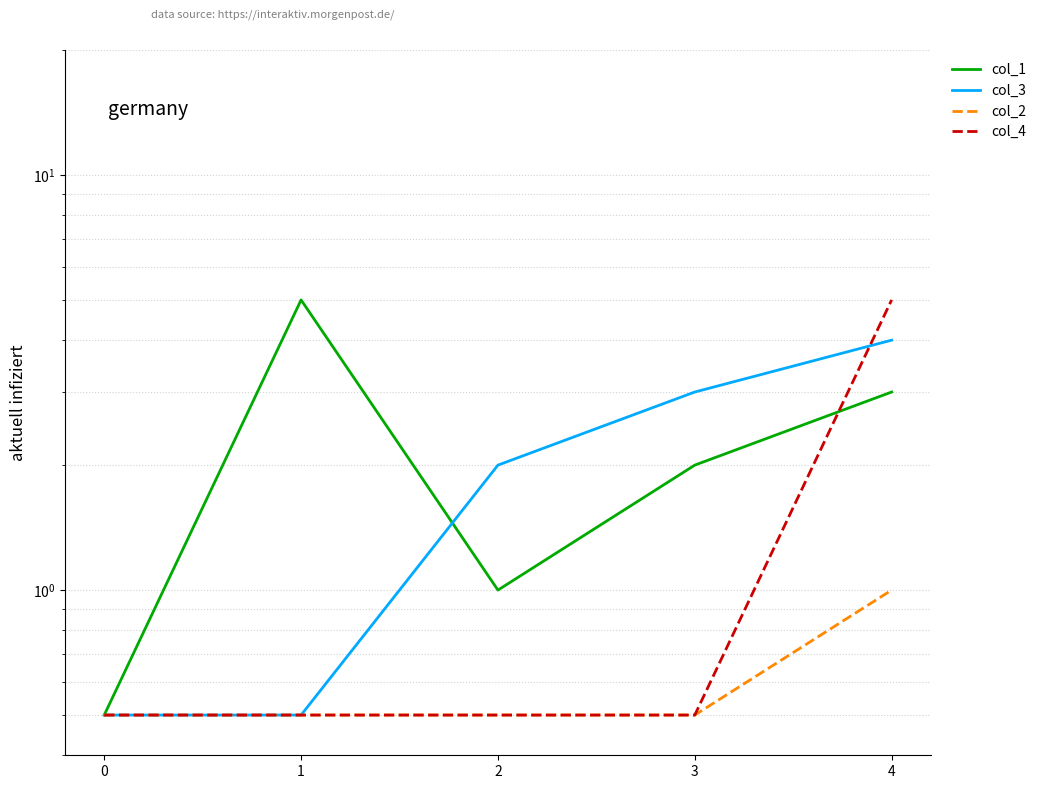

What is the value of the col_3 point at the 2nd from the left?

0.5